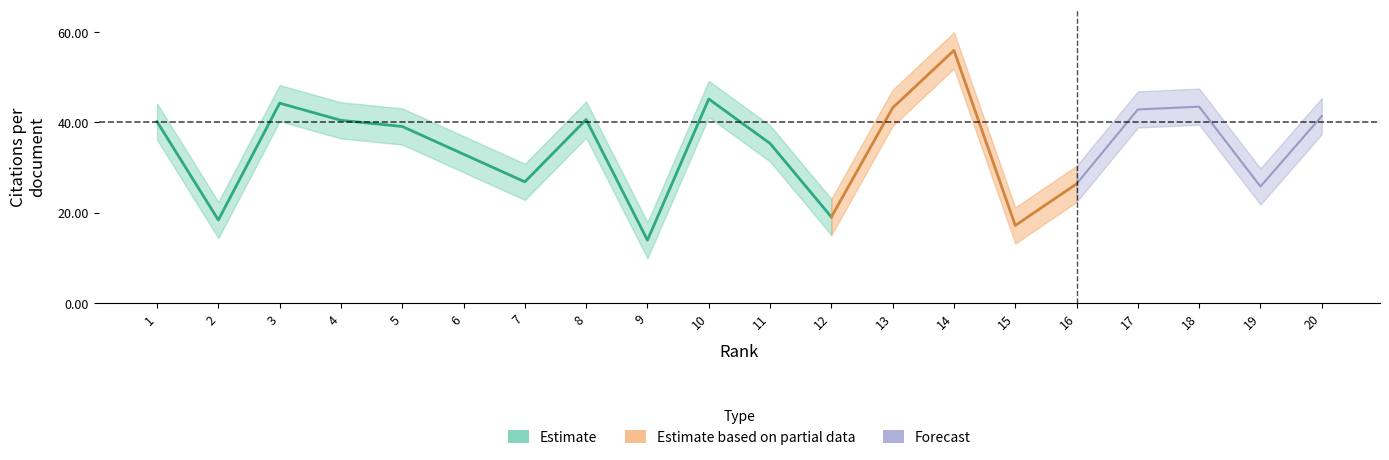

What is the sum of the Citations per document upper values at 14 and 3?

108.1